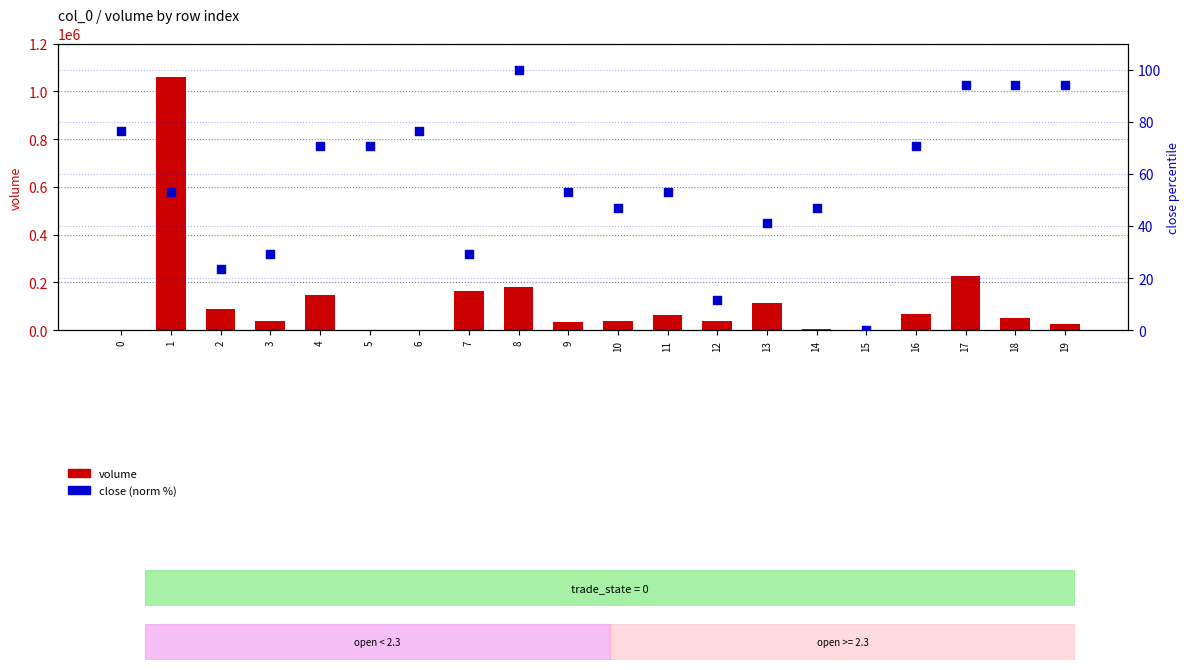

What are all the series names shown in the legend?

volume, close (norm %)